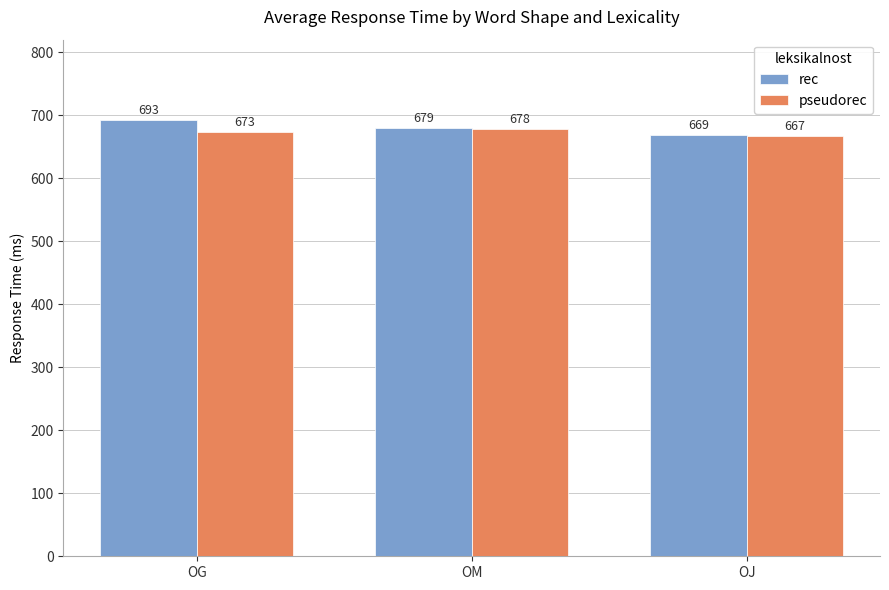

Is the value of pseudorec at OJ greater than the value of rec at OJ?

No